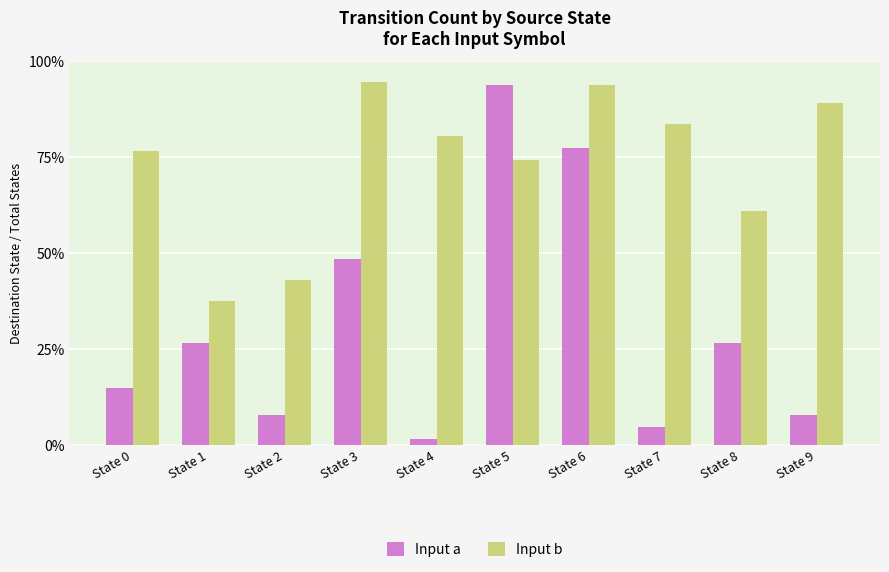

Reading right to left, transcribe all the data shown in this chart.

Input a: 0.1	0.3	0.0	0.8	0.9	0.0	0.5	0.1	0.3	0.1
Input b: 0.9	0.6	0.8	0.9	0.7	0.8	0.9	0.4	0.4	0.8